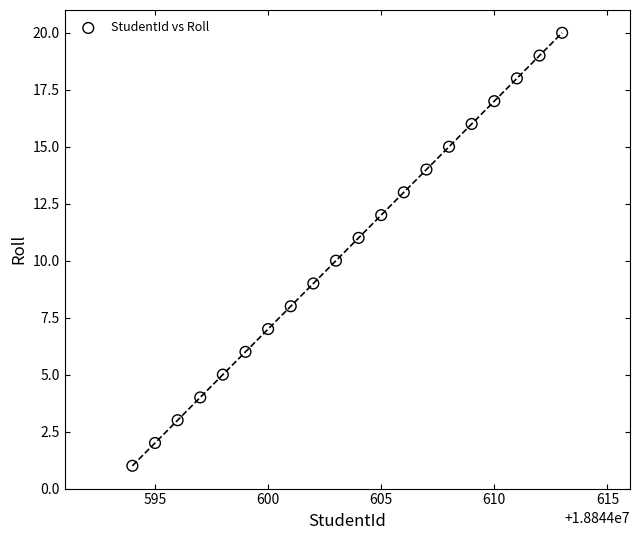

What is the range of Y values (max minus min)?

19